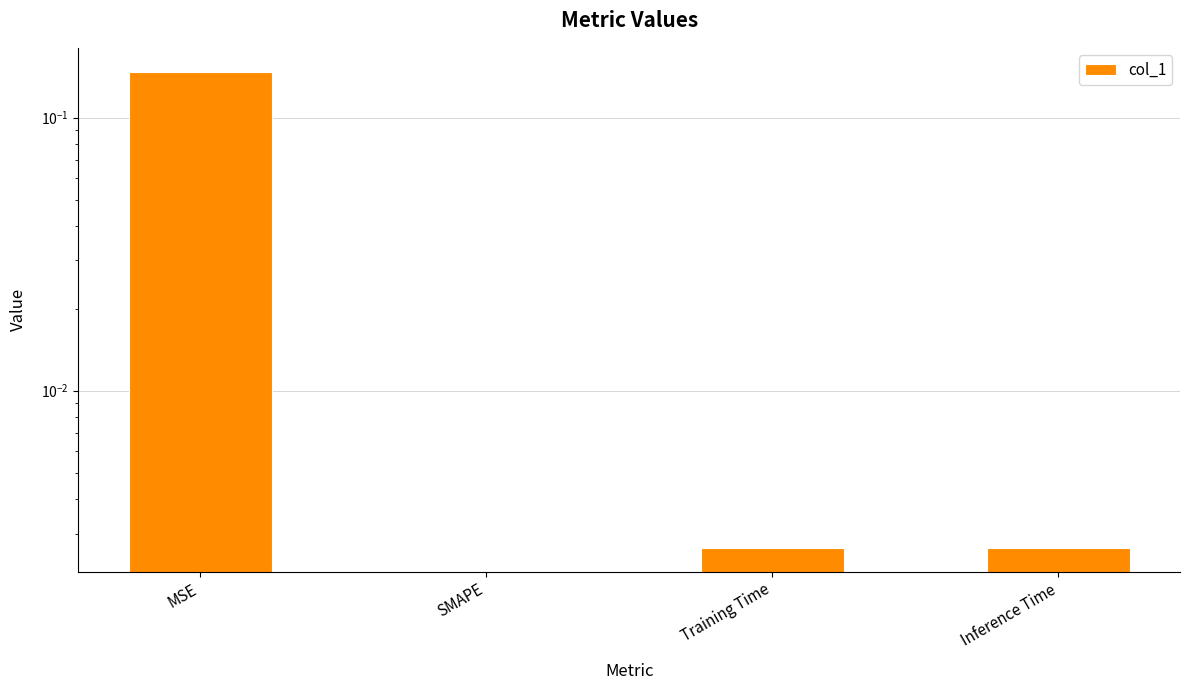

Does the chart contain stacked bars?

No